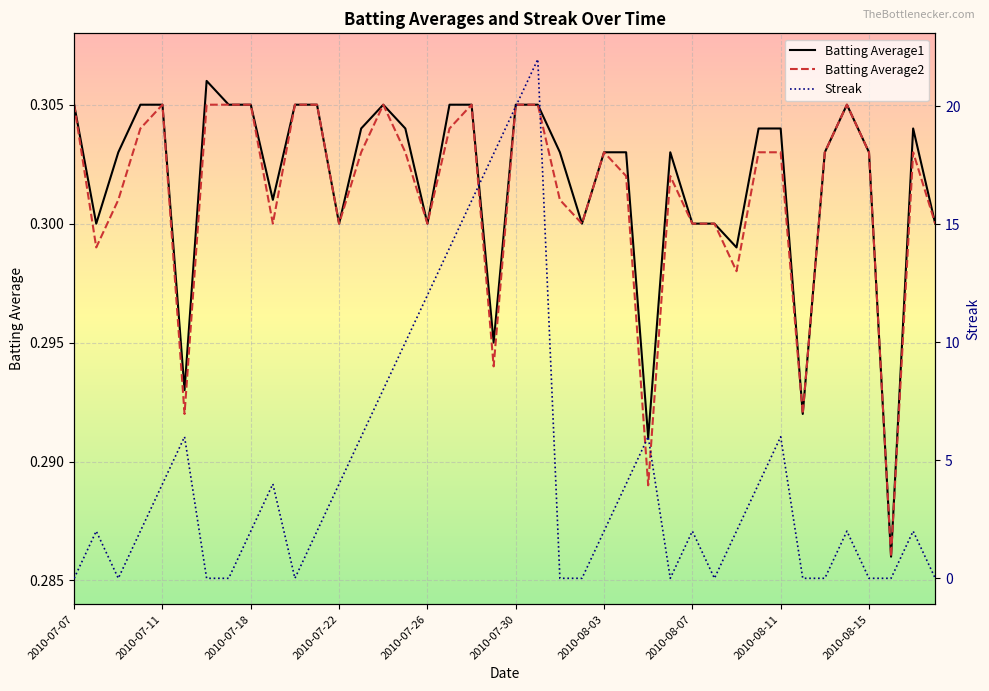

What are all the series names shown in the legend?

Batting Average1, Batting Average2, Streak